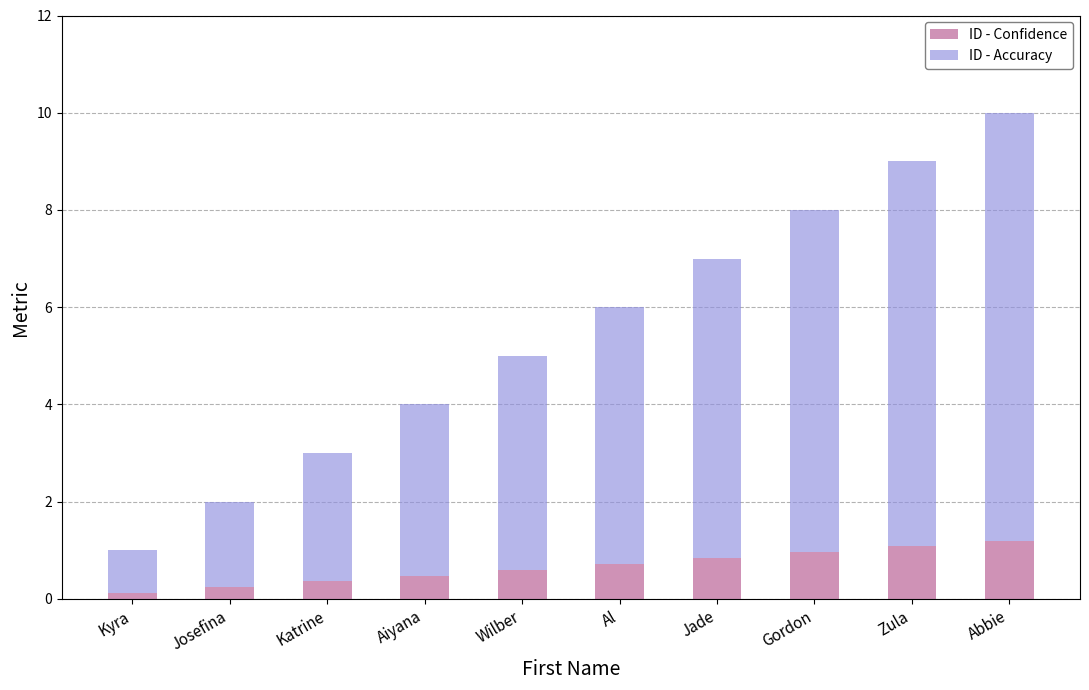

What is the total value across all series at Abbie?

10.0